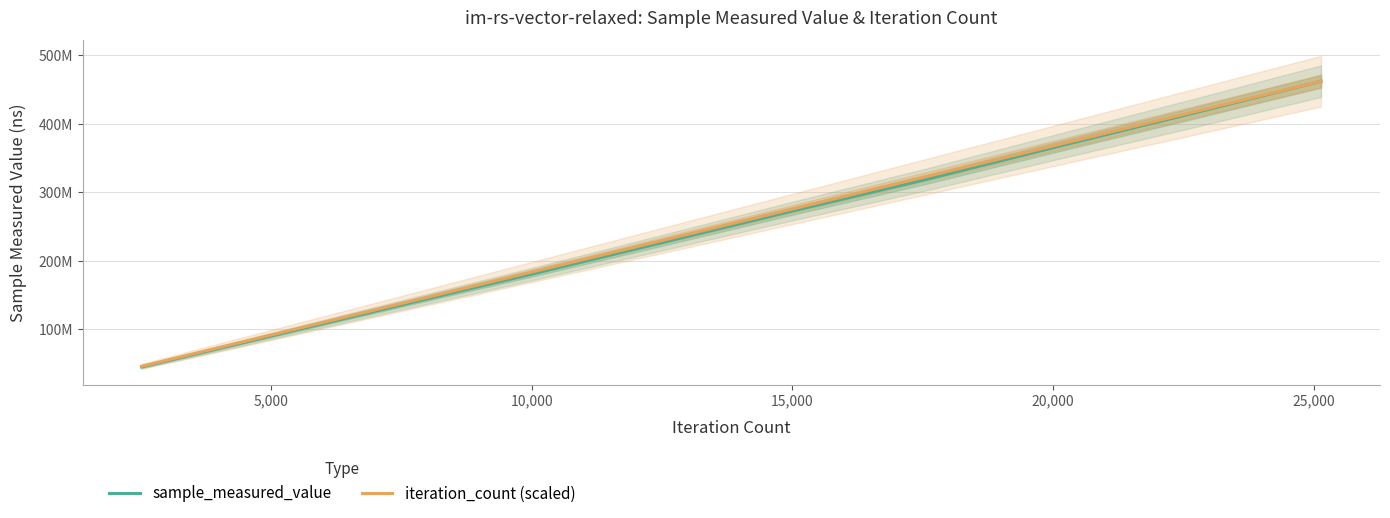

True or false: sample_measured_value and iteration_count (scaled) intersect in this chart.

False